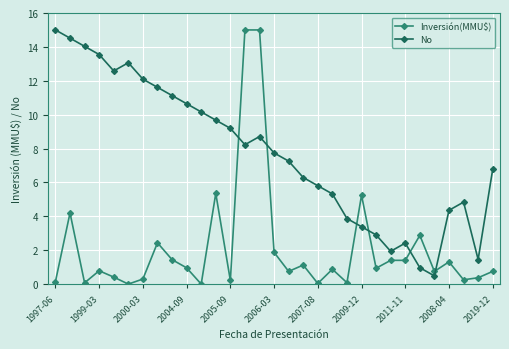

Which series ends up on top after the final intersection of No and Inversión(MMU$)?

No